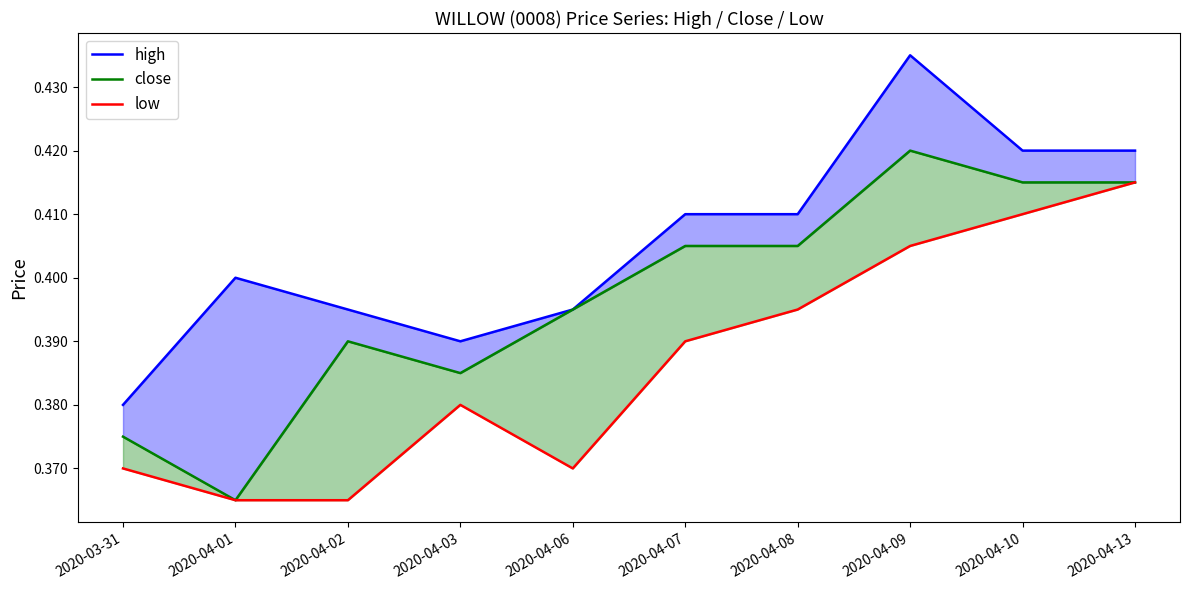

Does the chart have visible grid lines?

No